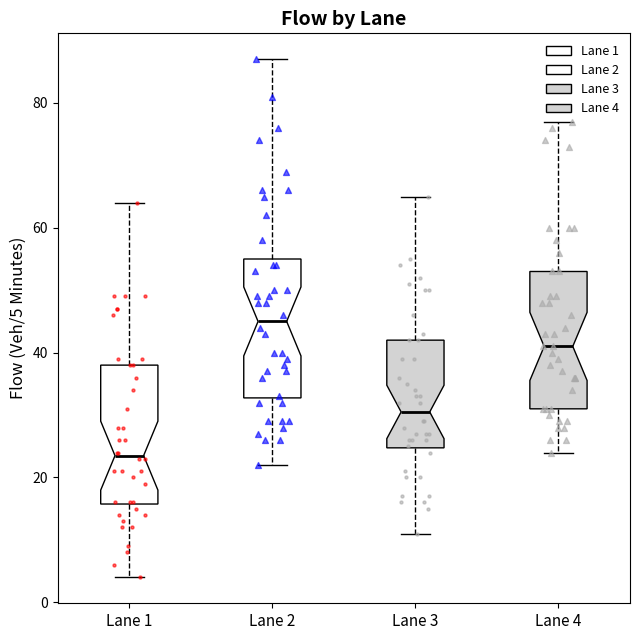

Which box has the highest median line?

Lane 2